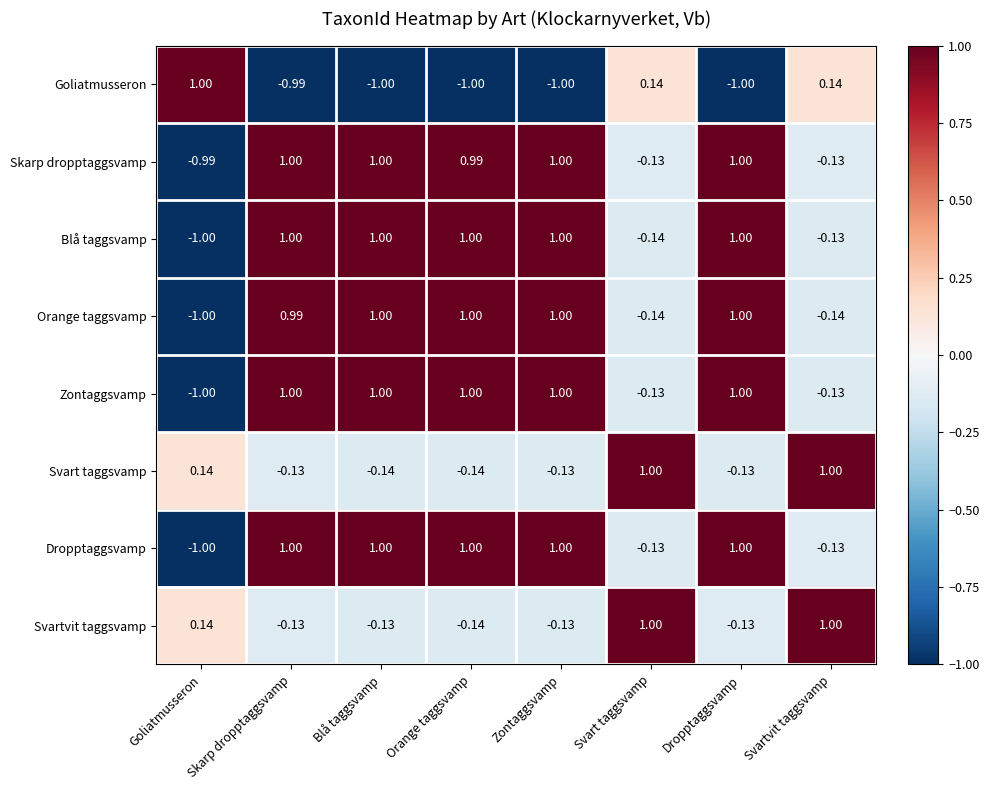

Which category has the lowest value in the Orange taggsvamp series?

Goliatmusseron